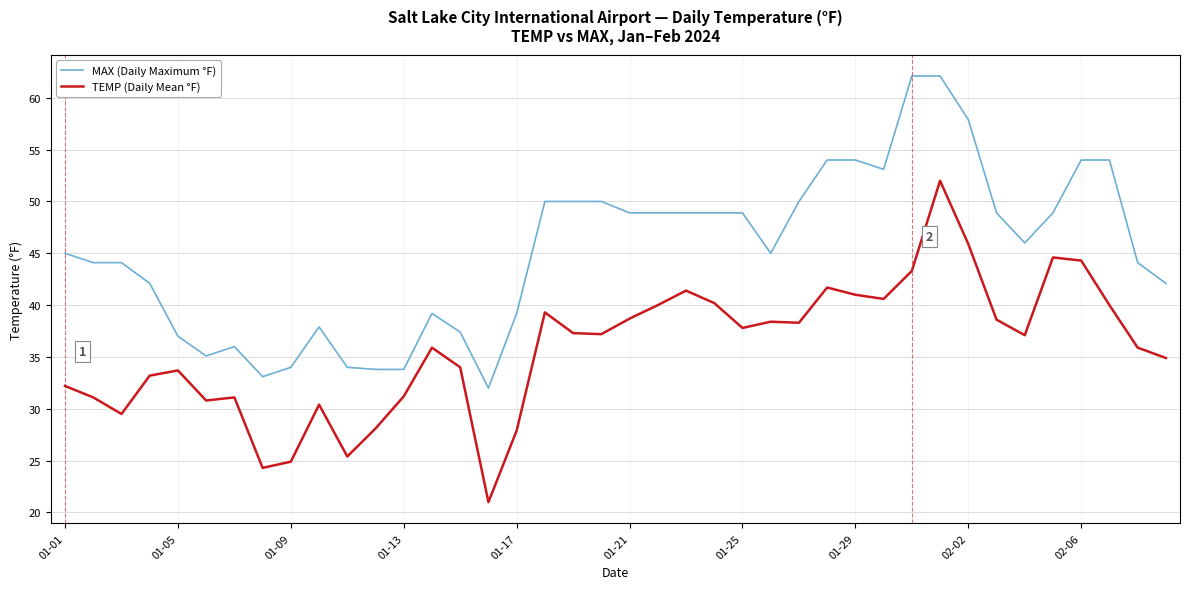

Rank the series by their average value, from highest to lowest.

MAX (Daily Maximum °F), TEMP (Daily Mean °F)